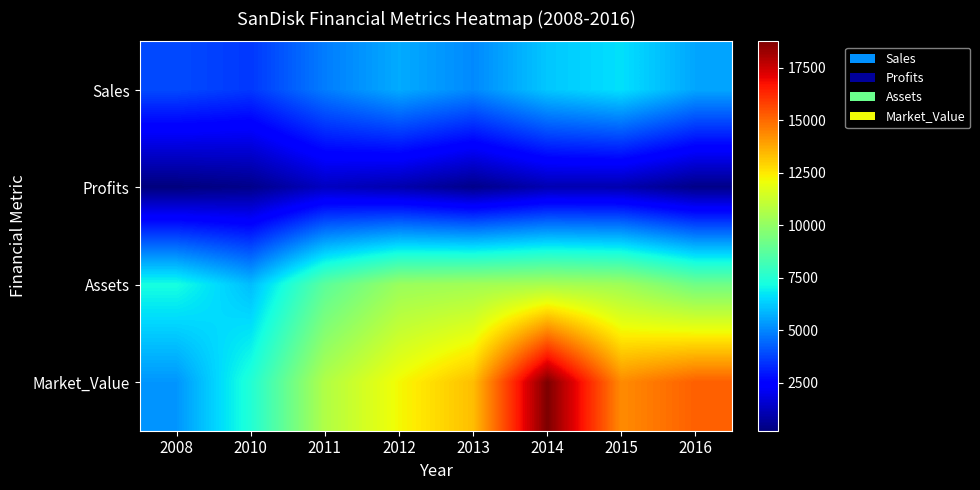

Reading left to right, list all the values displayed in this chart.

Sales: 2008=3900.0	2010=3570.0	2011=4827.0	2012=5662.0	2013=5053.0	2014=6170.0	2015=6628.0	2016=5565.0
Profits: 2008=220.0	2010=420.0	2011=1300.1	2012=987.0	2013=417.4	2014=1042.7	2015=1007.4	2016=388.5
Assets: 2008=7230.0	2010=6000.0	2011=8777.0	2012=10175.0	2013=10339.0	2014=10489.0	2015=10290.0	2016=9231.0
Market_Value: 2008=5280.0	2010=7460.0	2011=10668.0	2012=12180.0	2013=13328.0	2014=18744.0	2015=14325.0	2016=15175.0